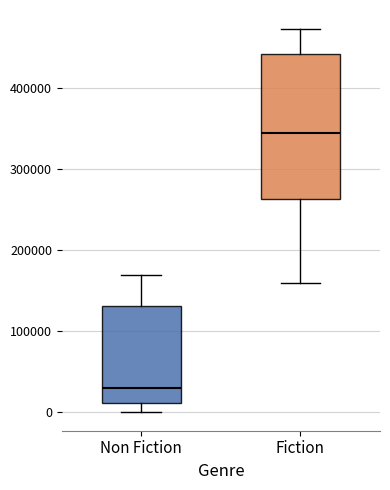

Which box is the tallest, from its lower edge to its upper edge?

Fiction